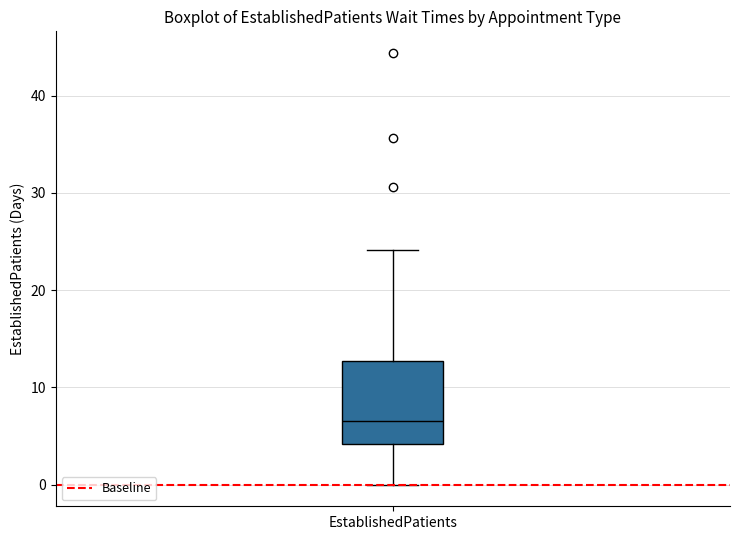

Read this box plot against the y-axis: the position of the median line, the range covered by the box, and the ends of both whiskers. The values are not printed on the chart, so give them approximately, as read against the axis.

median 7, box 4 to 13, whiskers 0 to 24